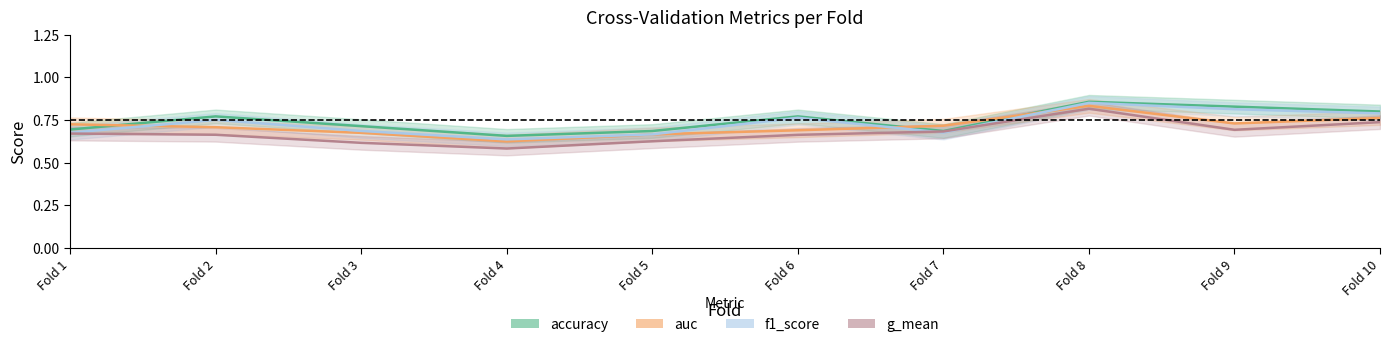

Which category has the lowest value in the g_mean series?

Fold 4